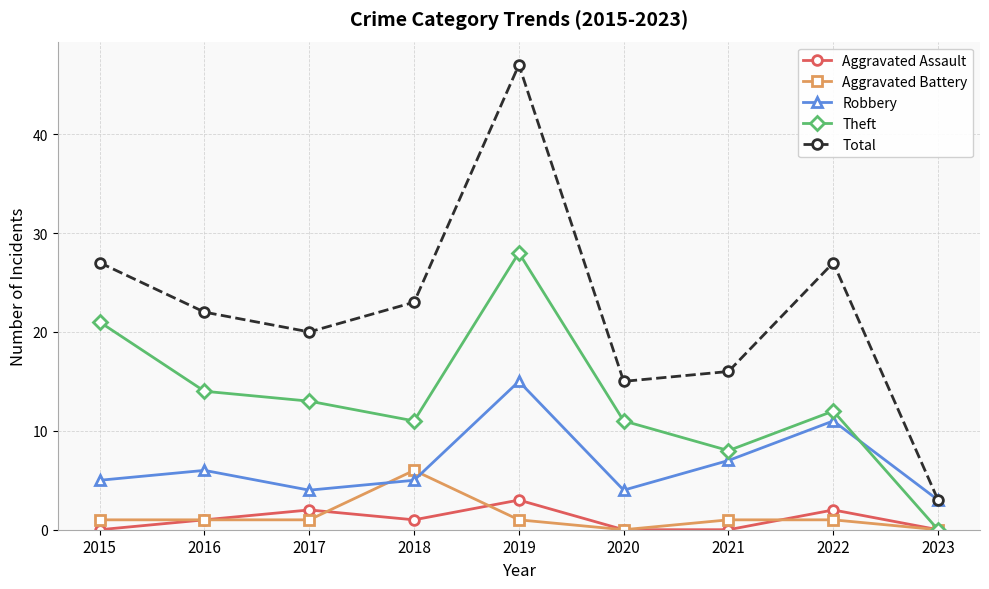

What is the highest value of the Aggravated Battery series?

6